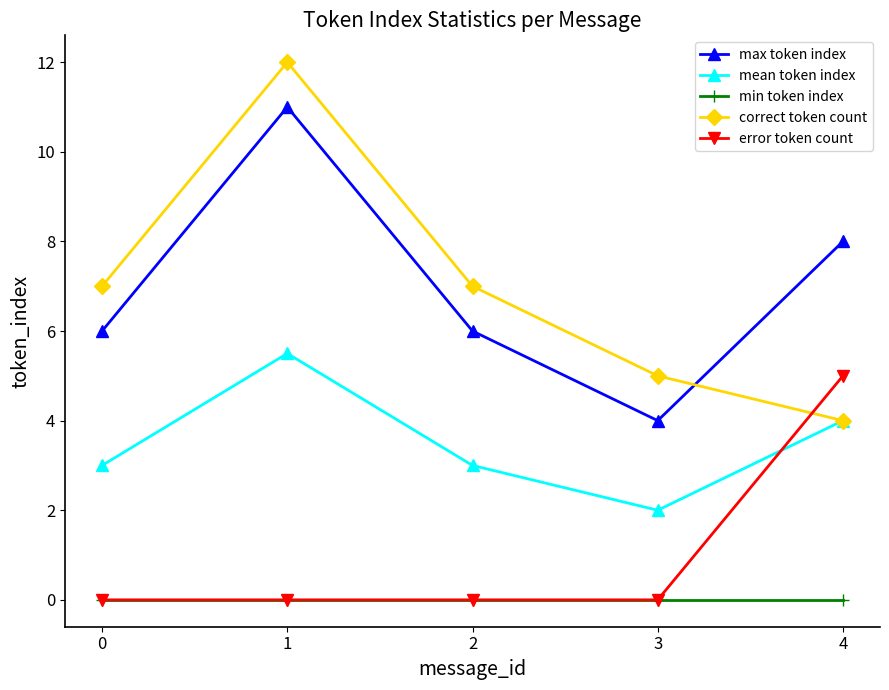

Which series has the largest range (max minus min)?

correct token count